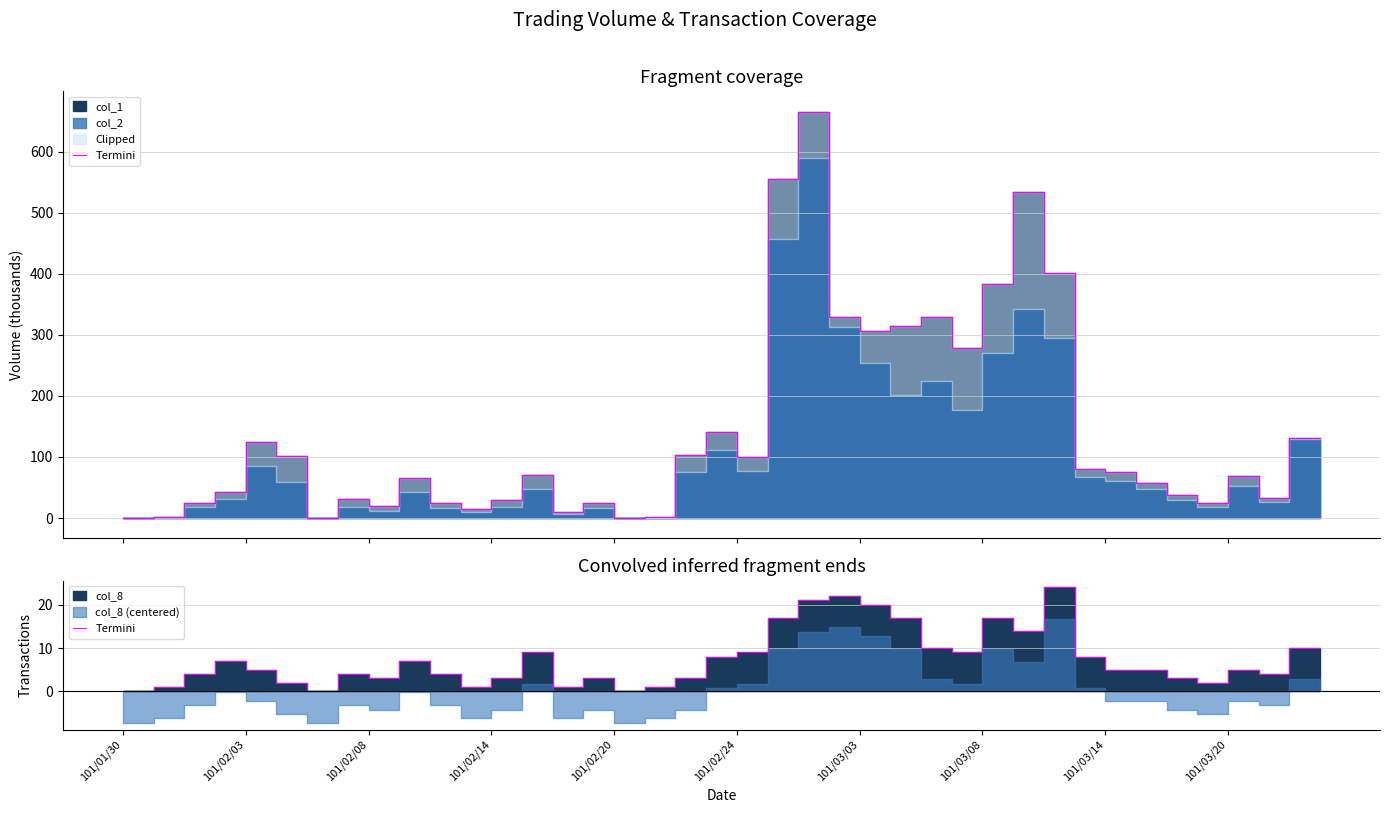

What is the value of the 11th point from the left?

7